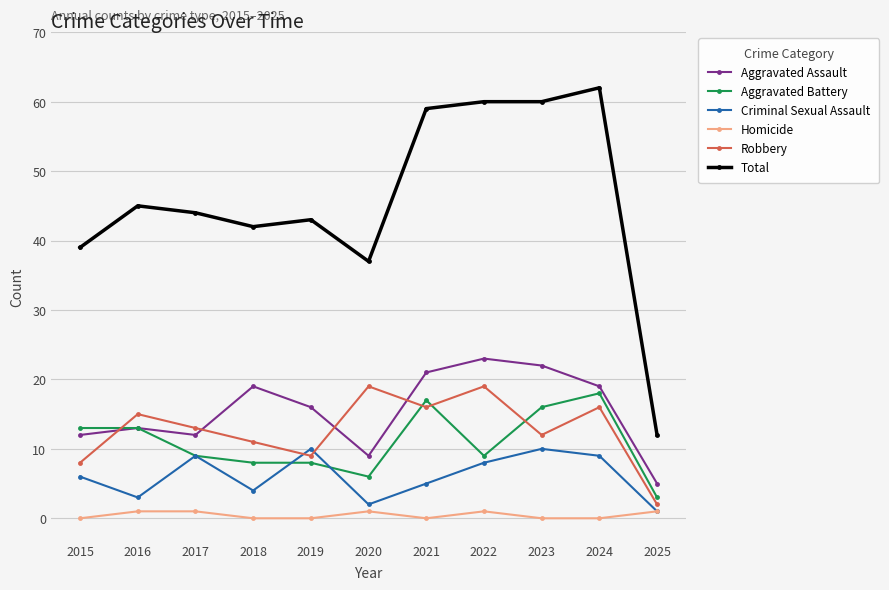

At which category is the sum across all series the highest?

2024